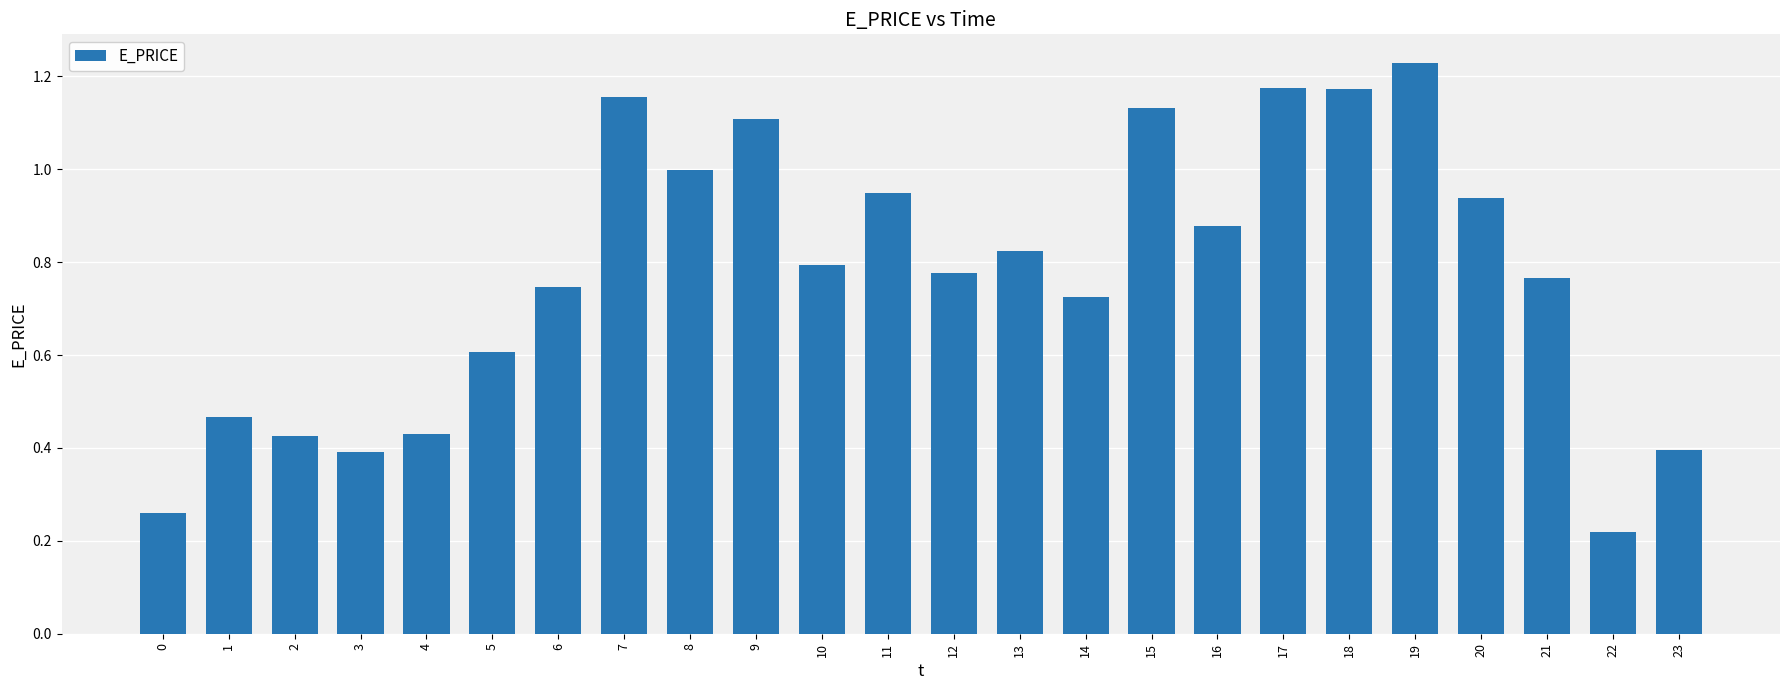

True or false: the data shows 1.3 at 21.

False